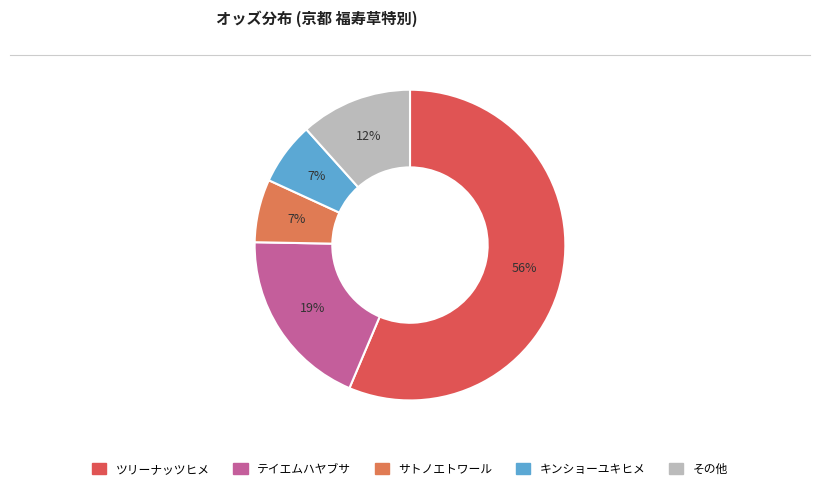

Count the number of slices in the pie.

5